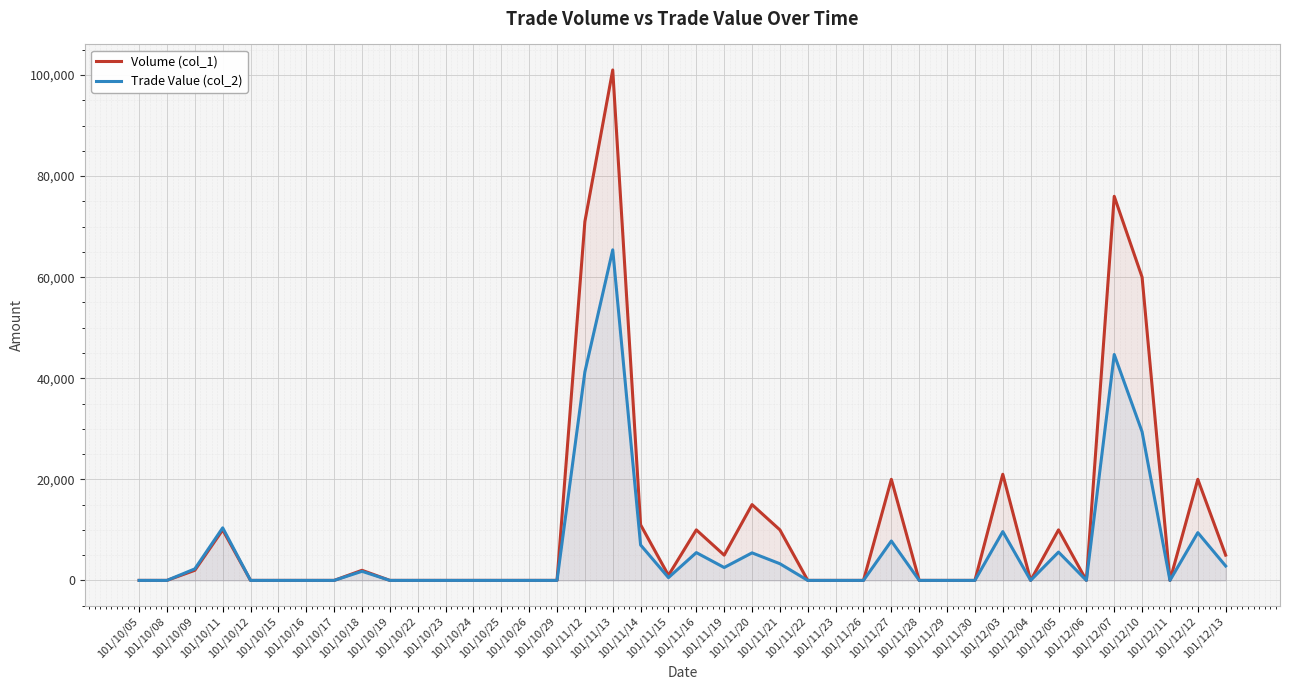

How many interior local peaks does the Volume (col_1) series have?

10